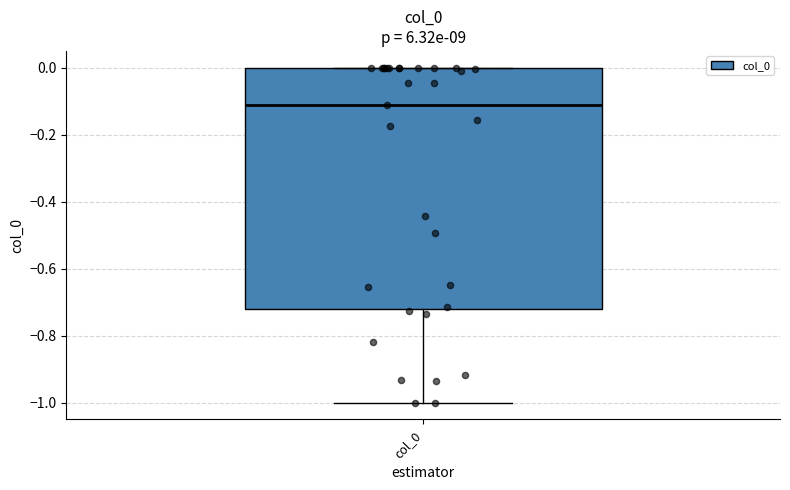

Read this box plot against the y-axis: the position of the median line, the range covered by the box, and the ends of both whiskers. The values are not printed on the chart, so give them approximately, as read against the axis.

median -0.12, box -0.72 to 0.00, whiskers -1.00 to 0.00